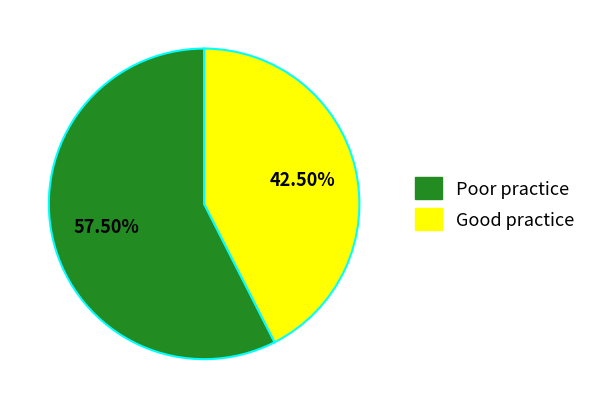

Does any single category account for the majority?

Yes